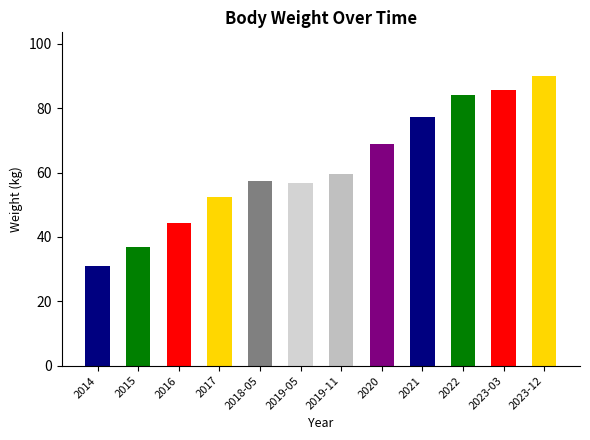

Approximately how many times larger is the value at 2019-11 compared to 2015?

1.6